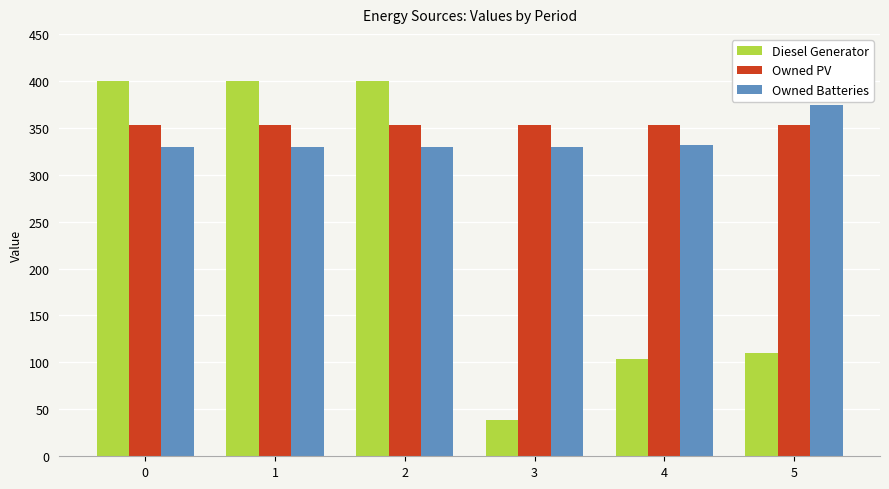

The value of Owned PV at 1 is 353. True or false?

True